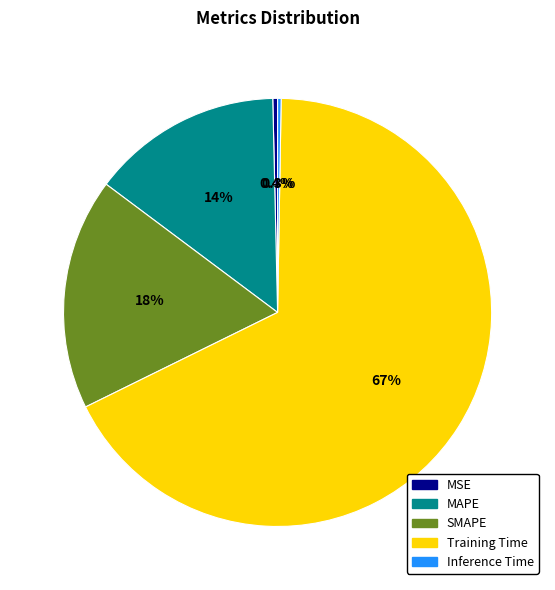

The MAPE slice represents 14% of the pie. True or false?

True